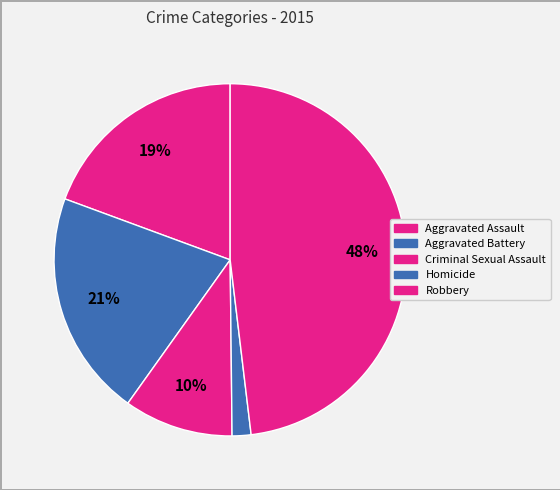

To the nearest percent, what is the difference between the Criminal Sexual Assault and Homicide slice percentages?

8%